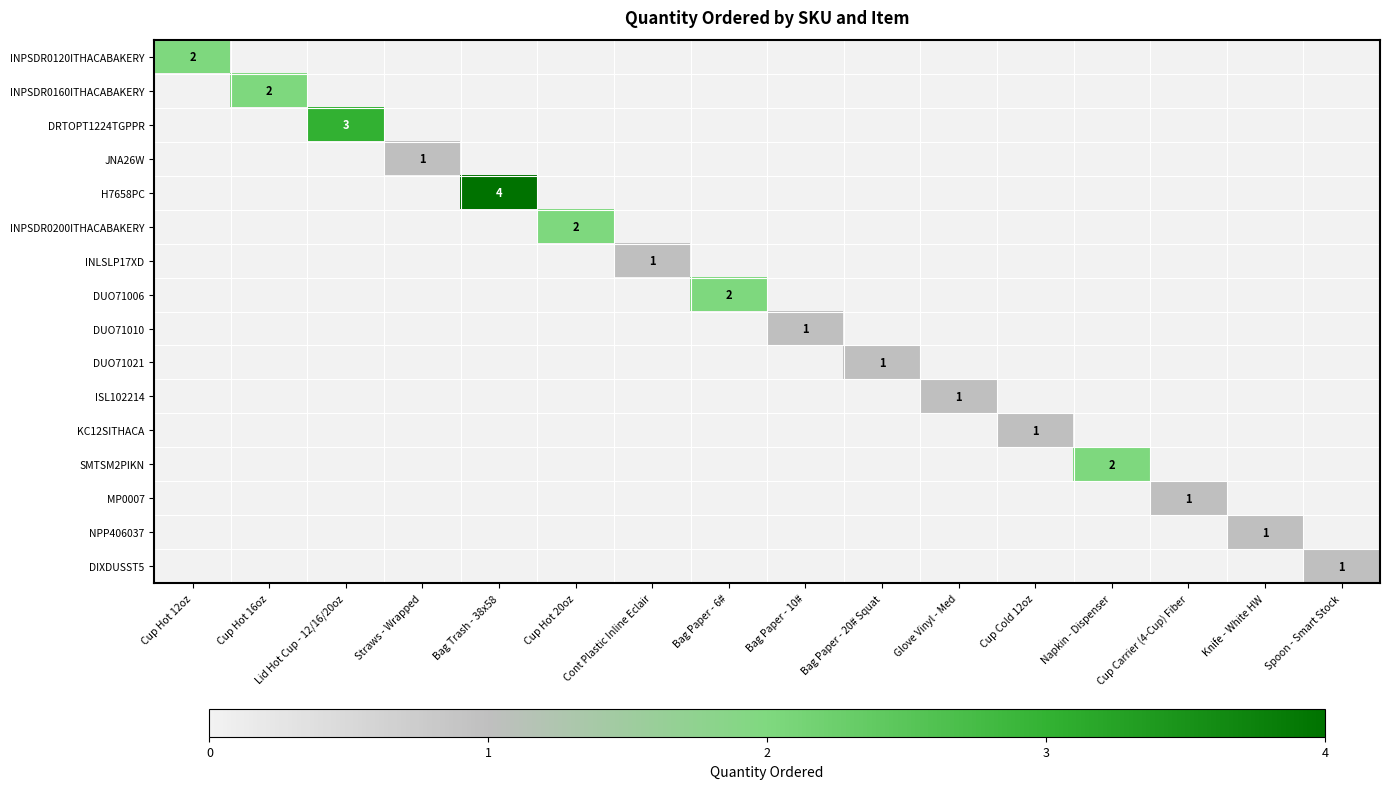

What is the difference between the maximum and minimum values in the SMTSM2PIKN series?

2